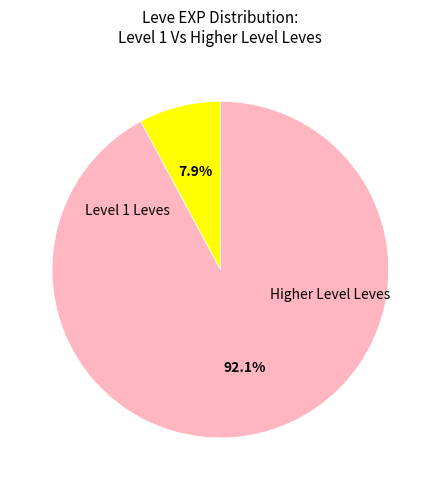

Does any single category account for the majority?

Yes